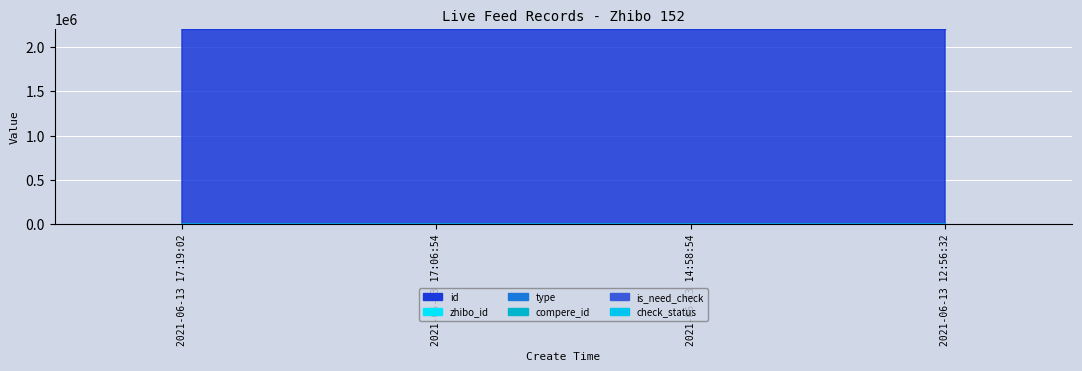

What is the sum of the zhibo_id values at 2021-06-13 12:56:32 and 2021-06-13 14:58:54?

304